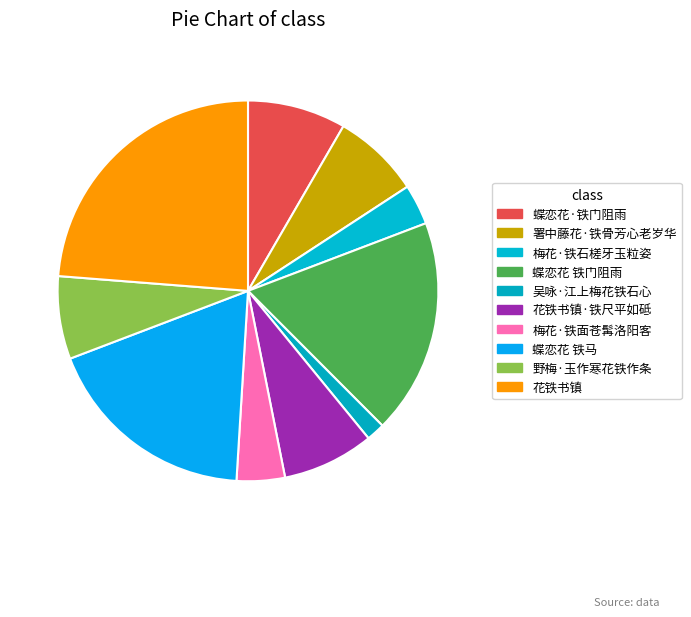

To the nearest percent, what percentage of the pie is 花铁书镇·铁尺平如砥?

8%